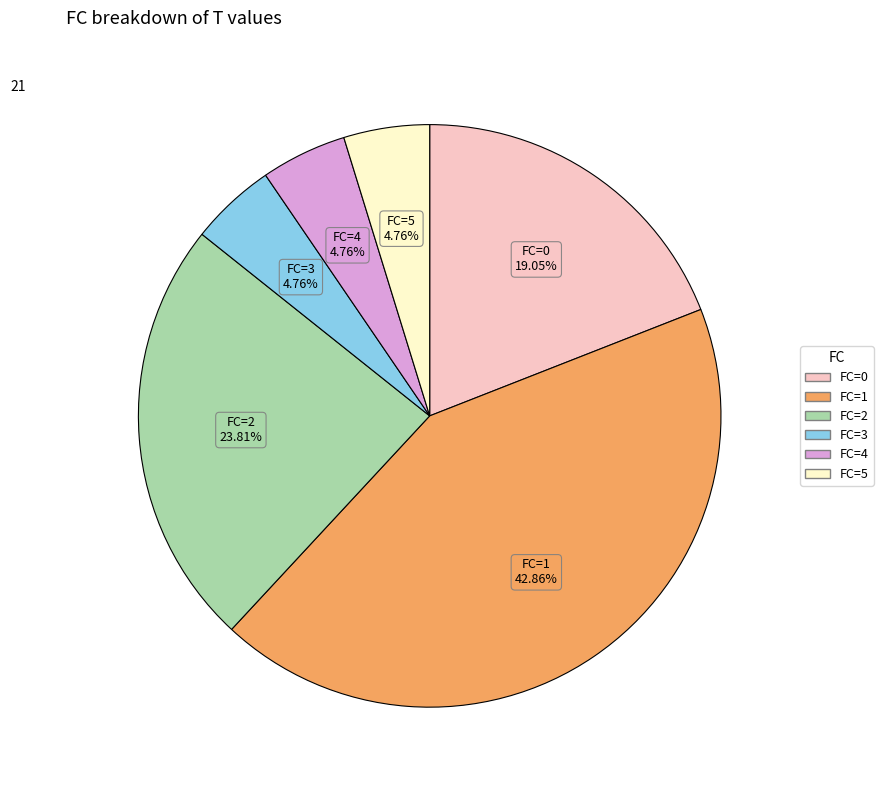

Approximately how many times larger is the value at FC=4 compared to FC=3?

1.0